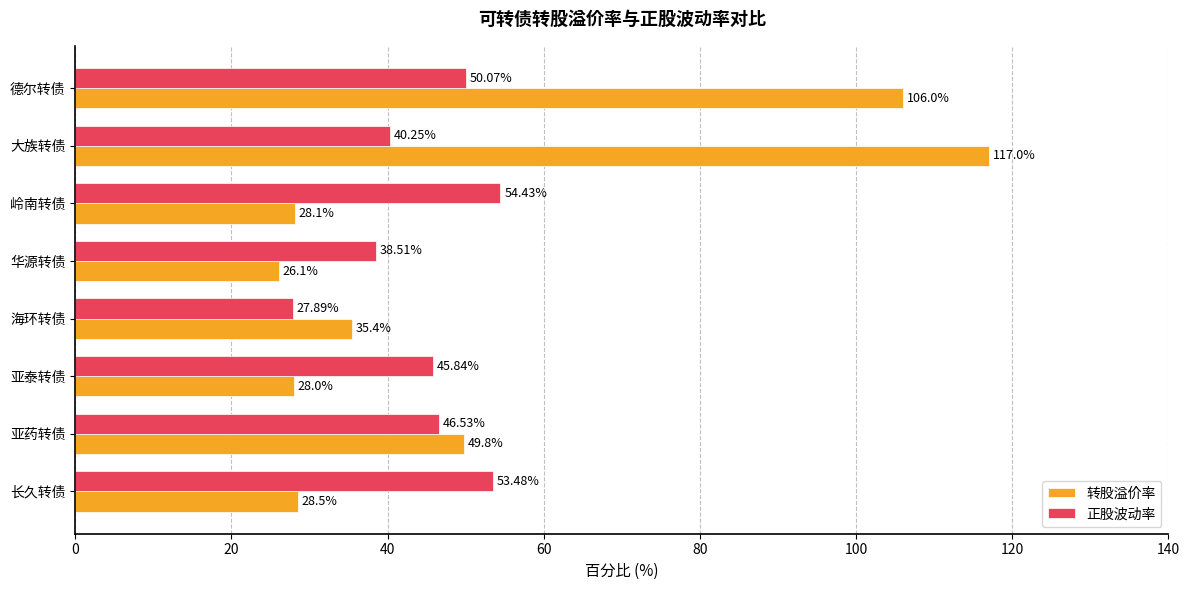

Which series changed the most between 岭南转债 and 大族转债?

转股溢价率